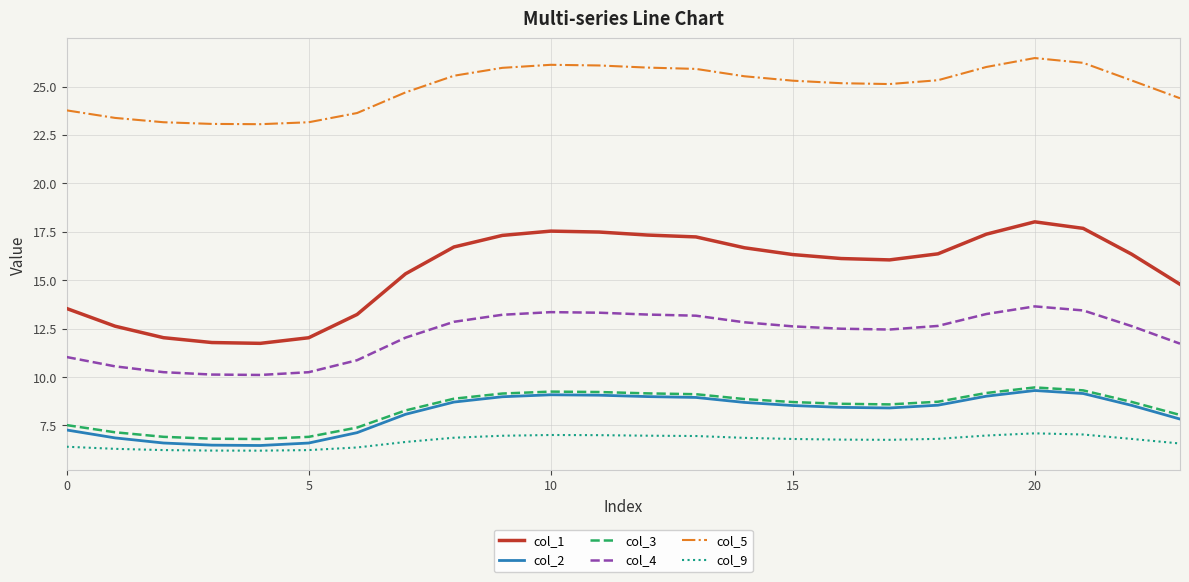

True or false: col_5 and col_1 cross at least once.

False